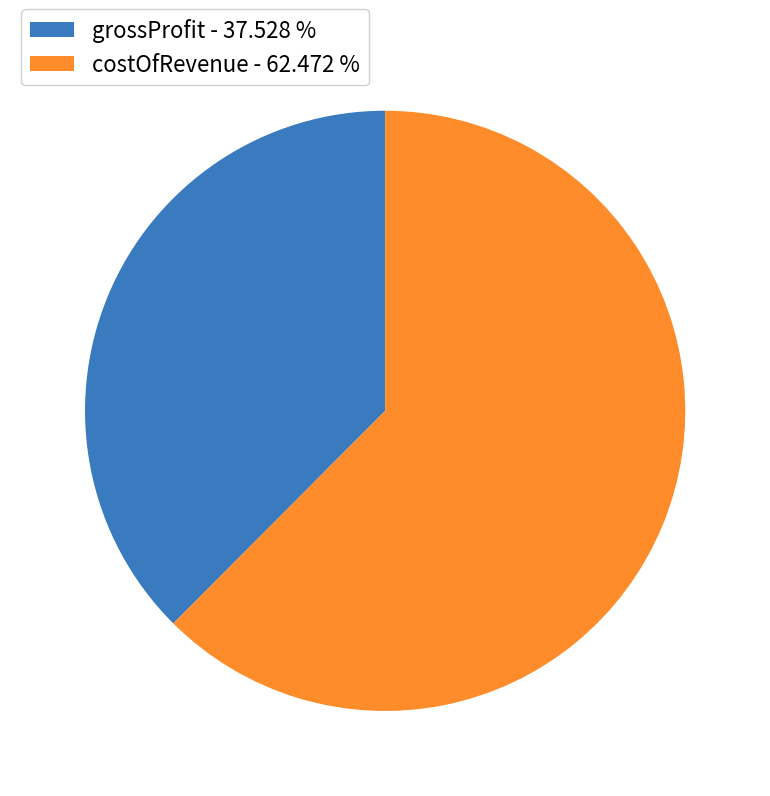

Which slice is the largest?

costOfRevenue - 62.472 %